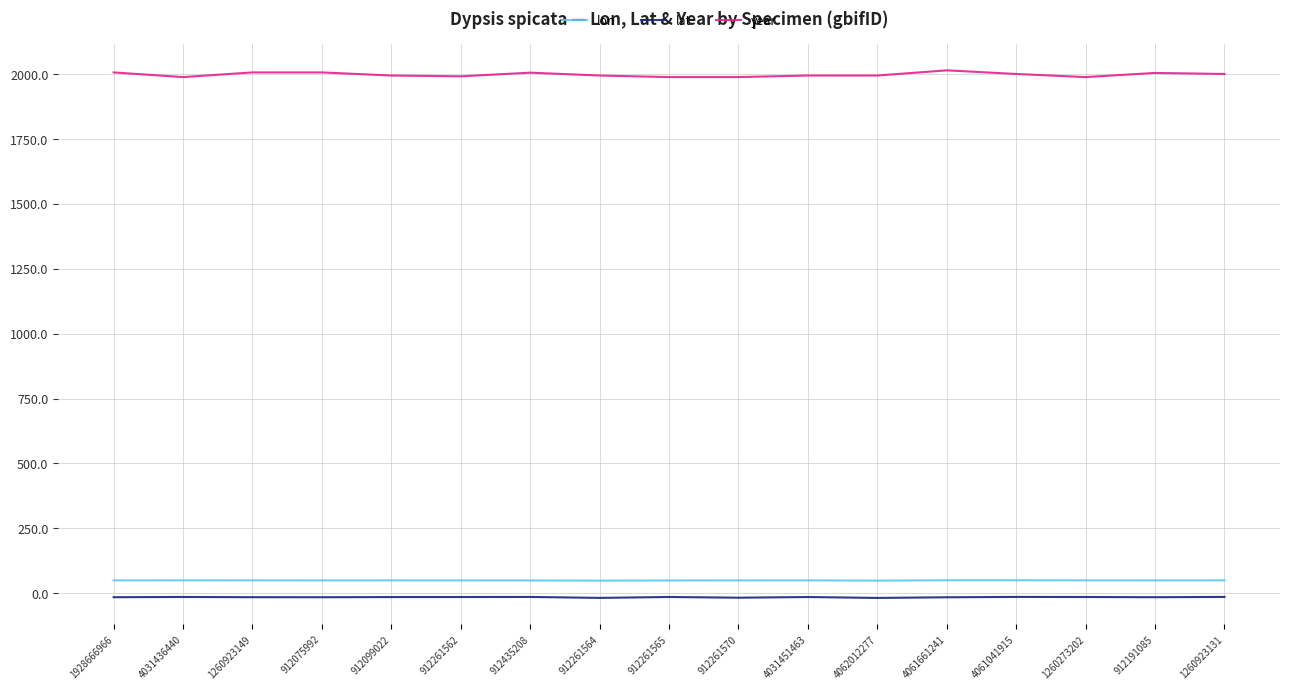

Is the value of lat at 4031436440 greater than the value of lon at 4061661241?

No